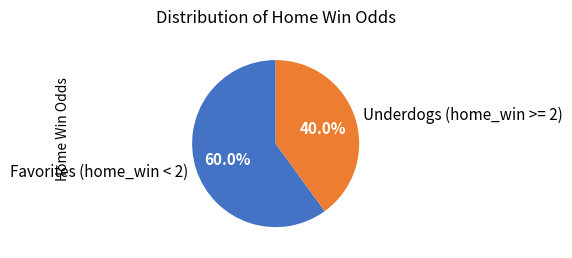

Count the number of slices in the pie.

2